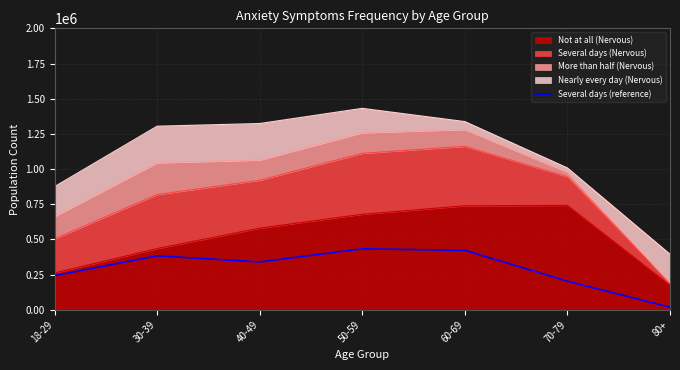

Reading left to right, transcribe all the data shown in this chart.

243015	383521	340293	433272	422319	203200	18297